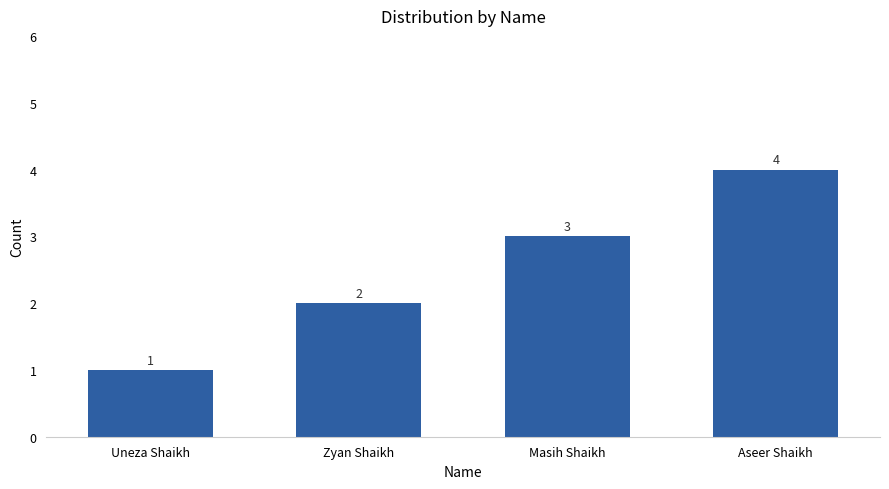

What is the ratio of the value at Aseer Shaikh to the value at Zyan Shaikh?

2.0